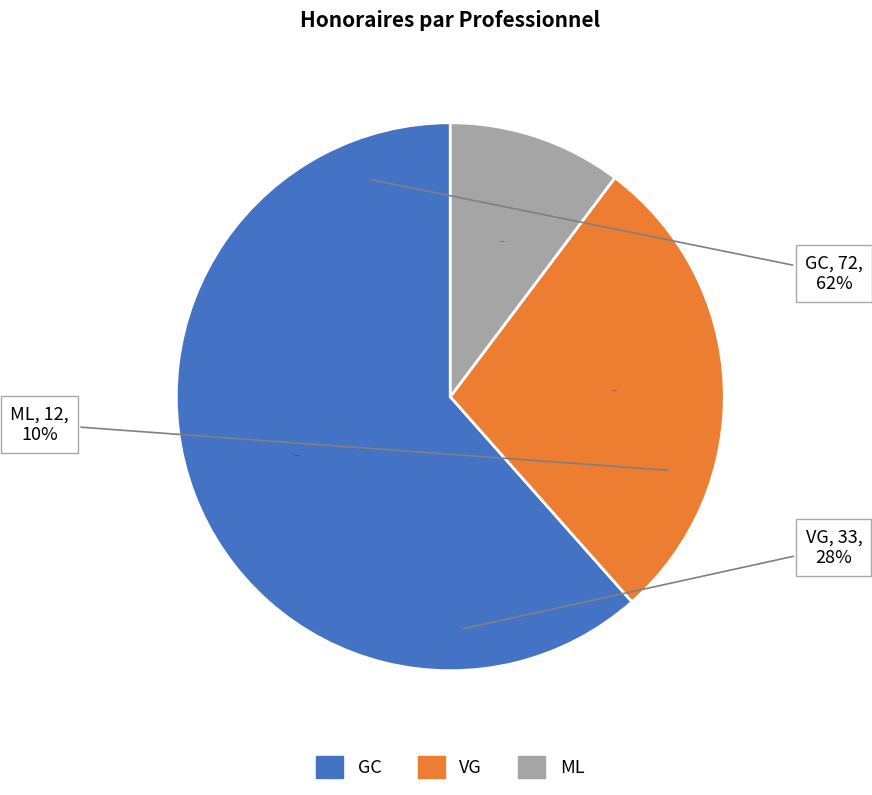

What is the ratio of the value at ML to the value at GC?

0.2